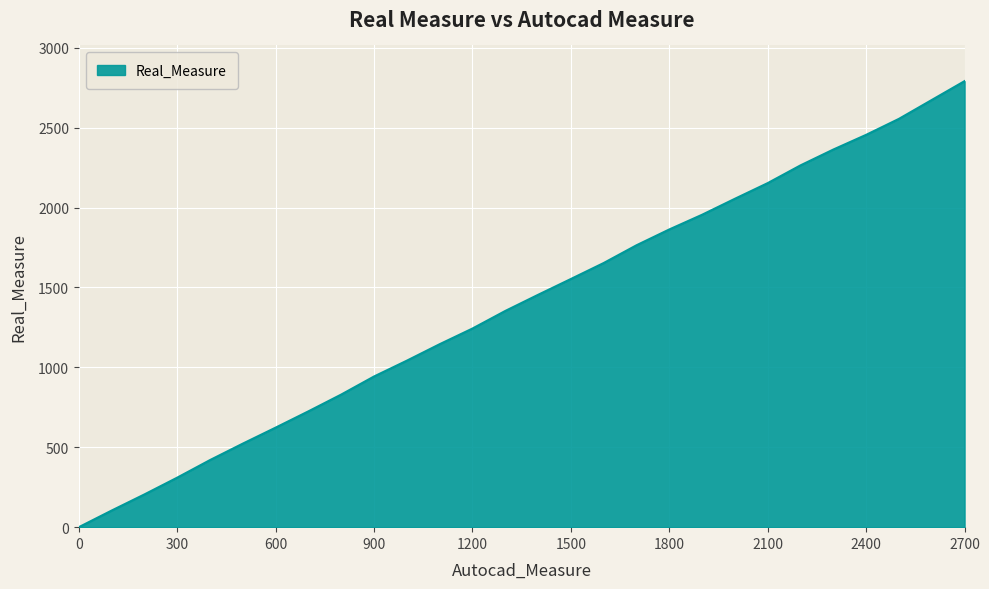

What is the difference between the maximum and minimum values?

2791